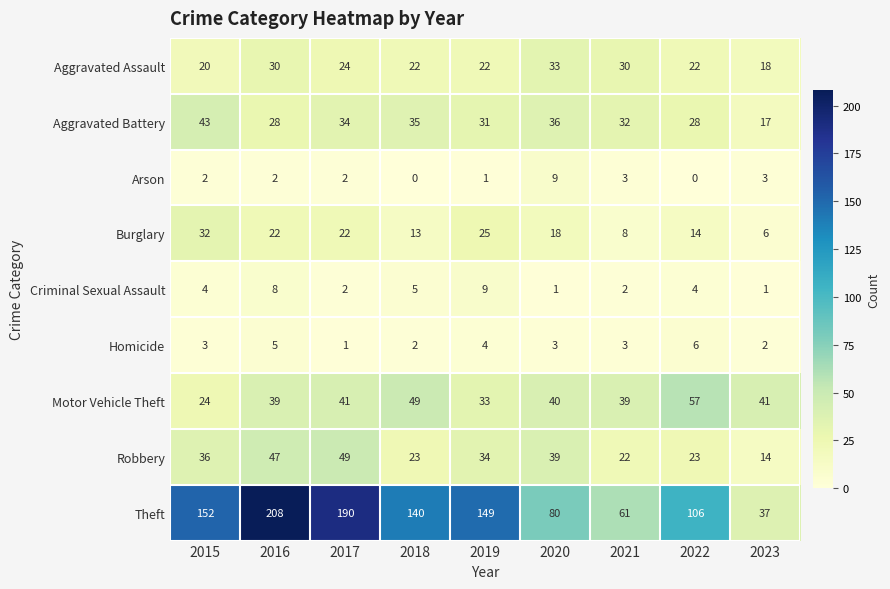

What value does the Aggravated Battery series have at 2021, to the nearest 10?

30